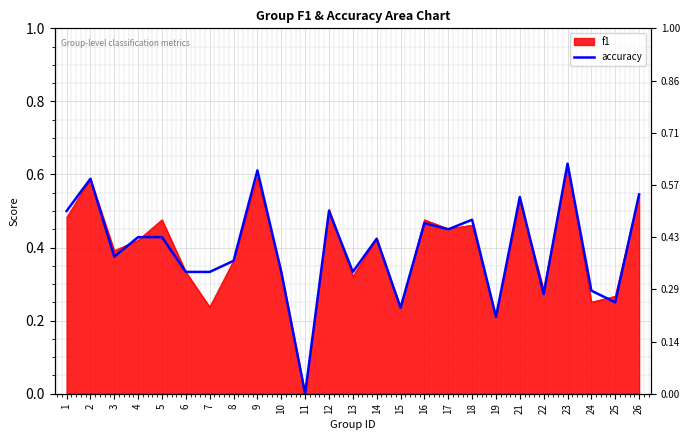

How many lines are shown in the chart?

1